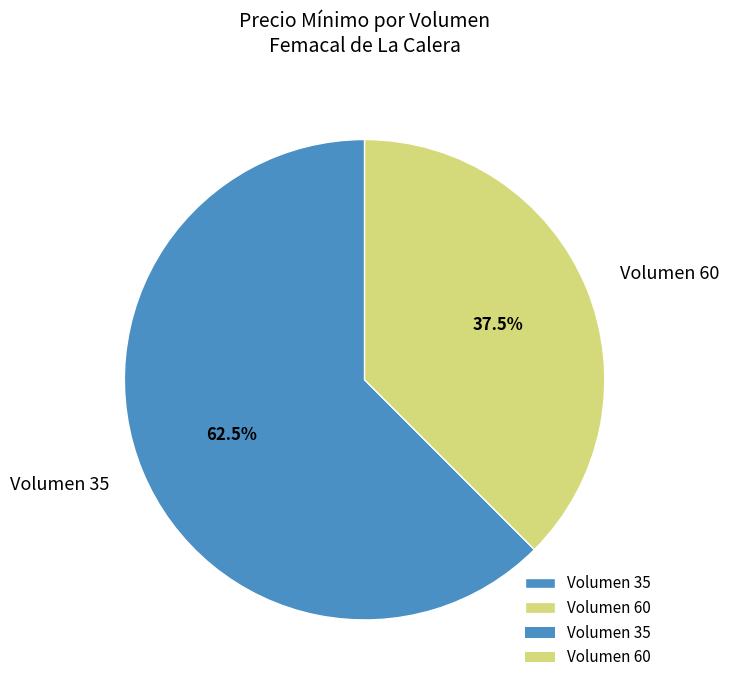

Rank the categories by value from highest to lowest.

Volumen 35, Volumen 60